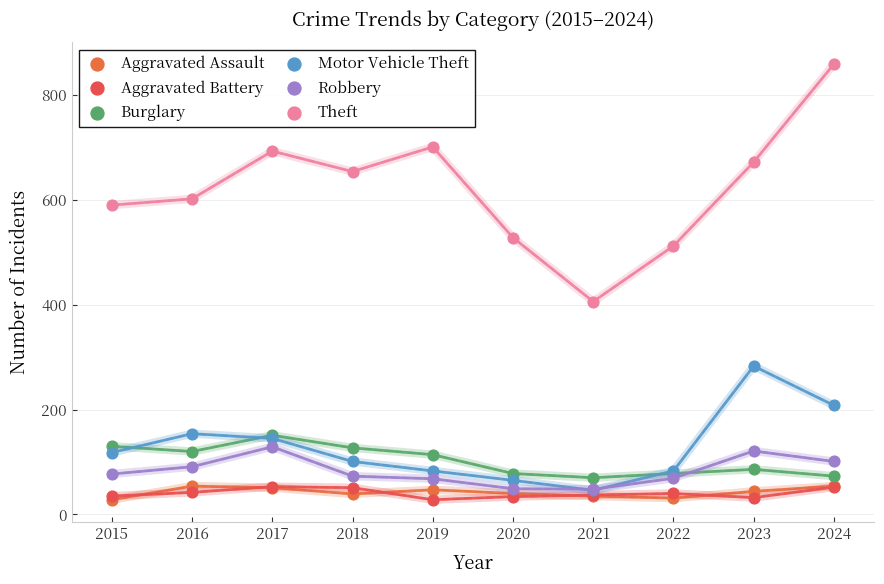

Which series has the widest spread of Y values?

Theft